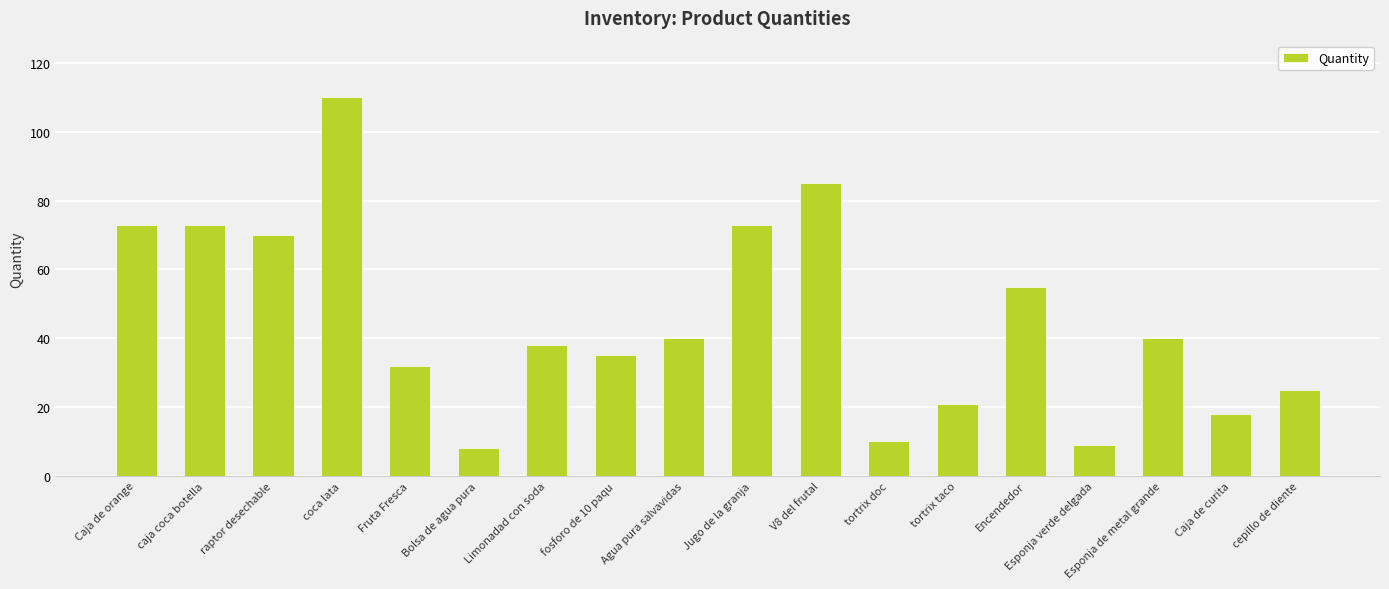

What is the value of the 13th bar from the left?

21